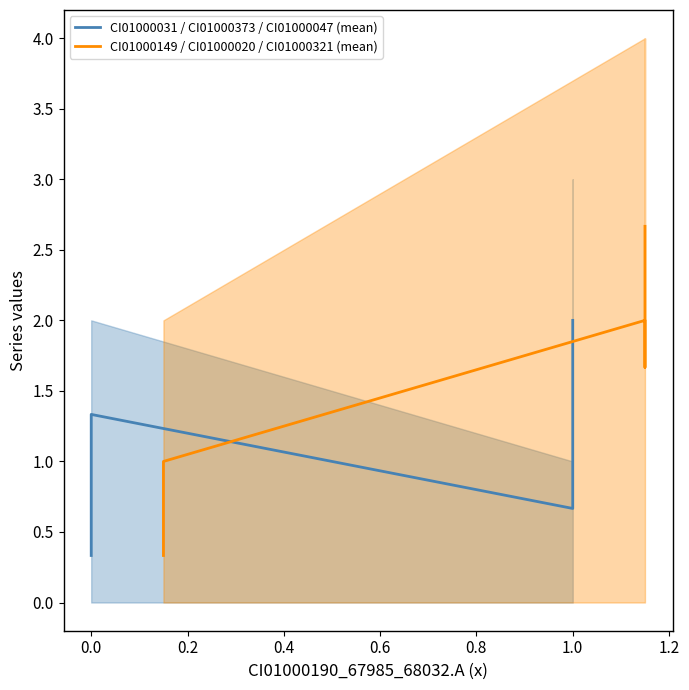

The value of CI01000149 / CI01000020 / CI01000321 (mean) at 0.6 is 1.1. True or false?

False